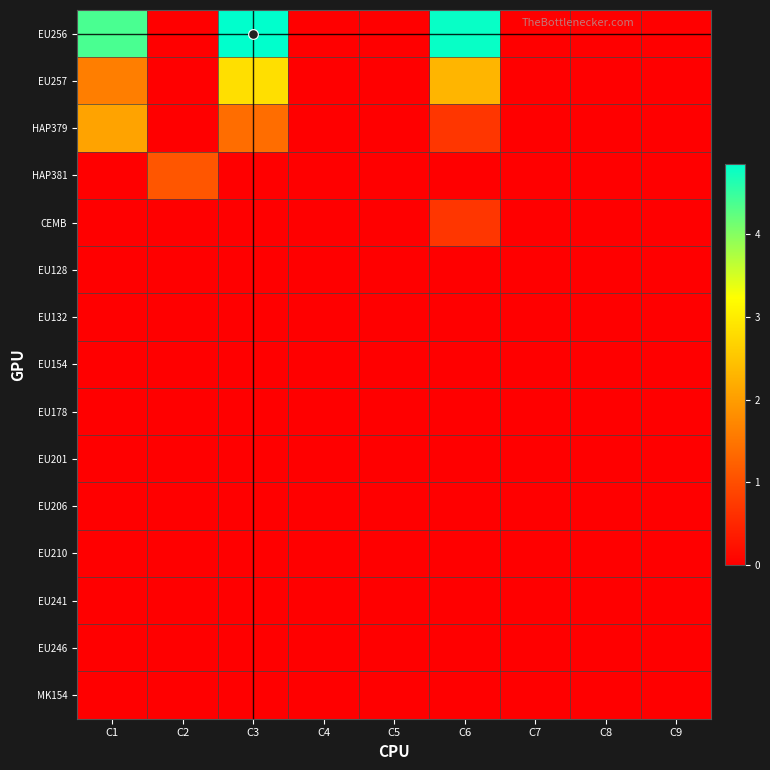

What is the difference between the highest and lowest values at C1?

4.4